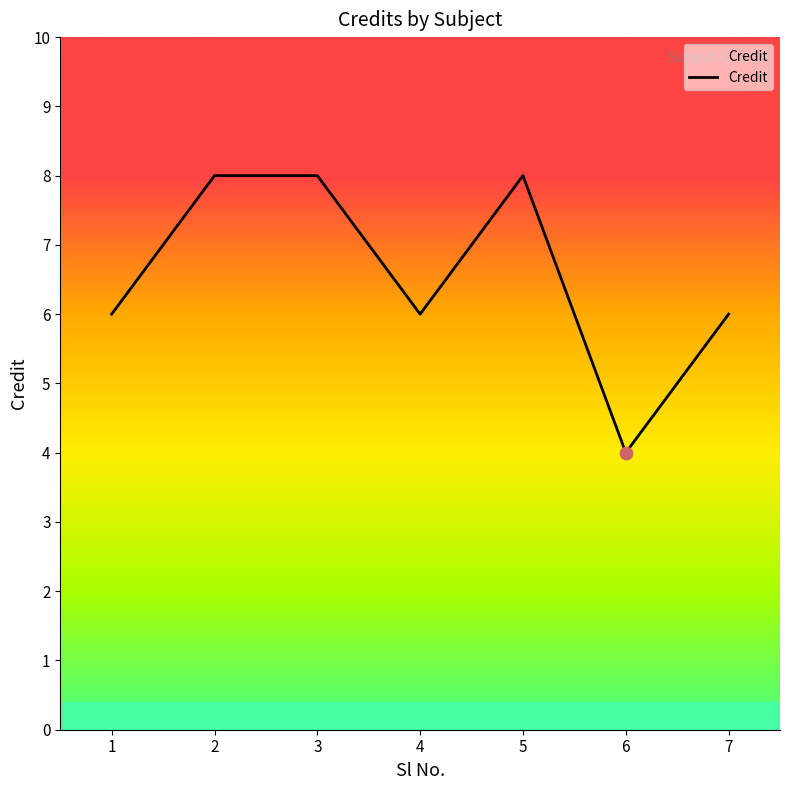

What is the ratio of the value at 7 to the value at 1?

1.0